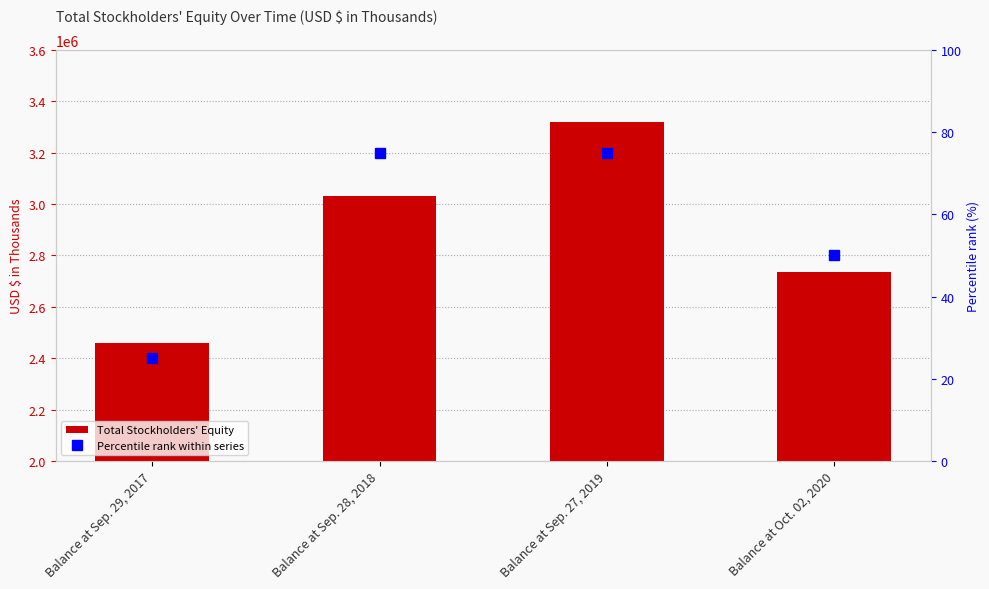

Reading left to right, extract all data points from this chart.

Total Stockholders' Equity: Balance at Sep. 29, 2017=2459061	Balance at Sep. 28, 2018=3029558	Balance at Sep. 27, 2019=3320047	Balance at Oct. 02, 2020=2735988
Percentile rank within series: Balance at Sep. 29, 2017=25	Balance at Sep. 28, 2018=75	Balance at Sep. 27, 2019=75	Balance at Oct. 02, 2020=50